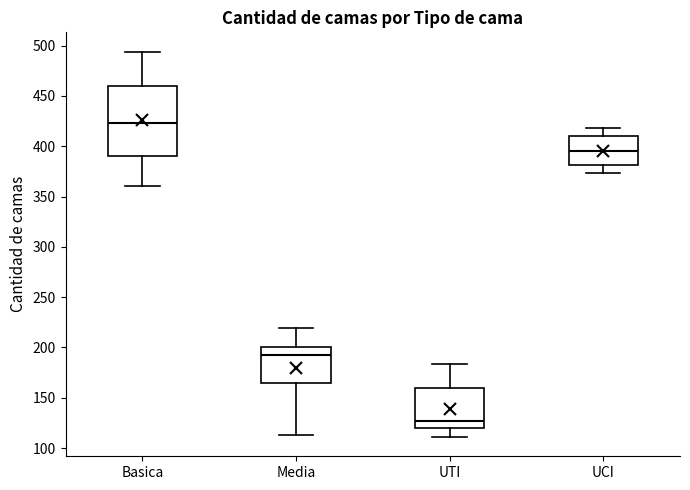

Comparing the boxes themselves (not the whiskers), which one is the tallest?

Basica